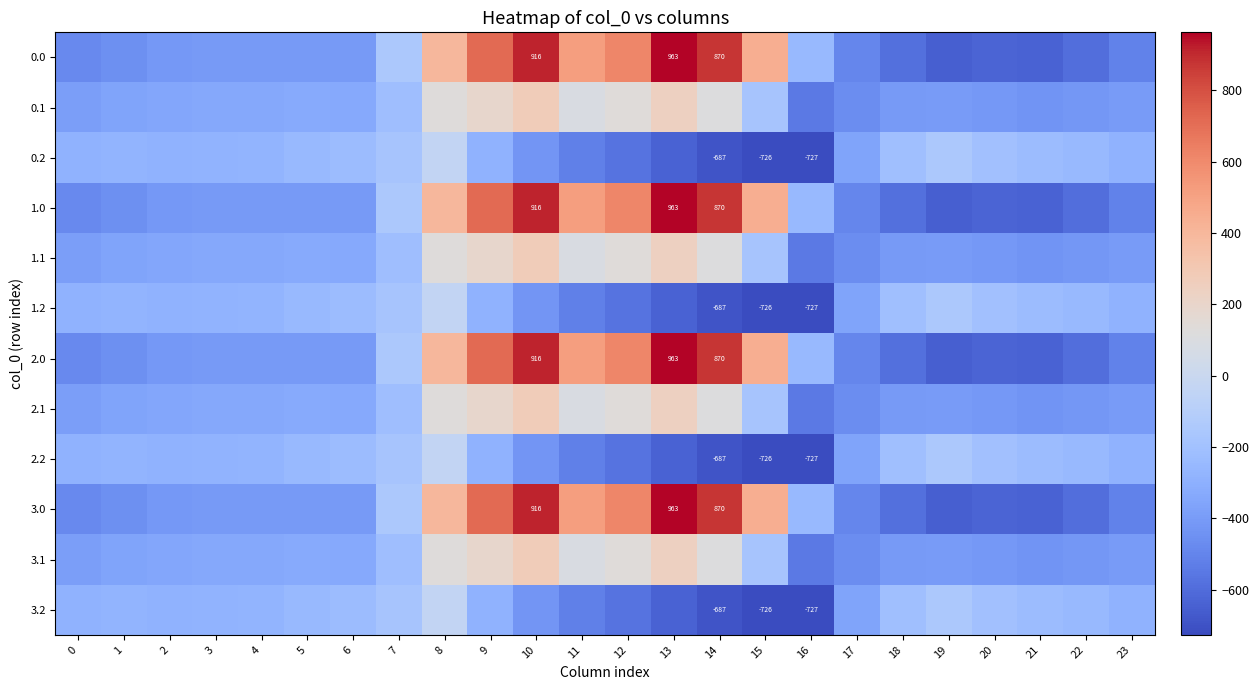

What is the approximate value of 3.0 at 15?

443.0